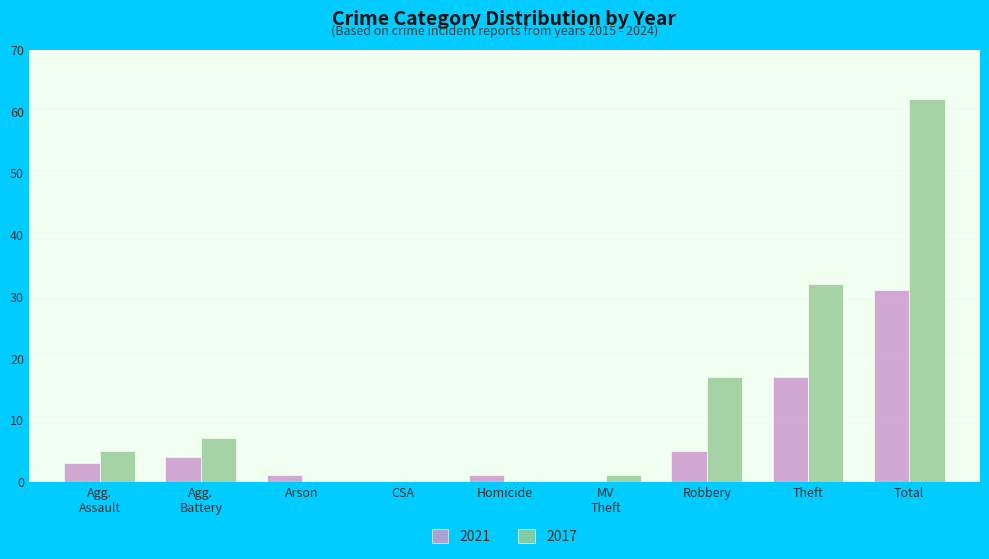

What value does the 2021 series have at Total, to the nearest 5?

30